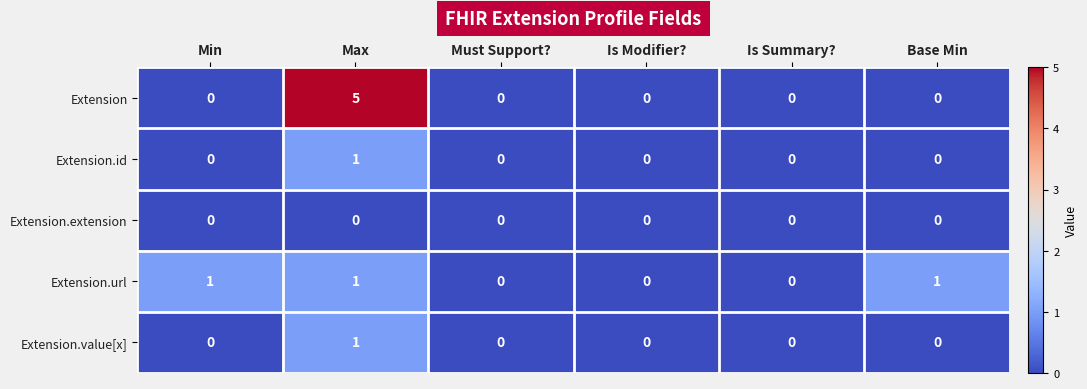

At which category does the chart reach its peak across all series?

Max